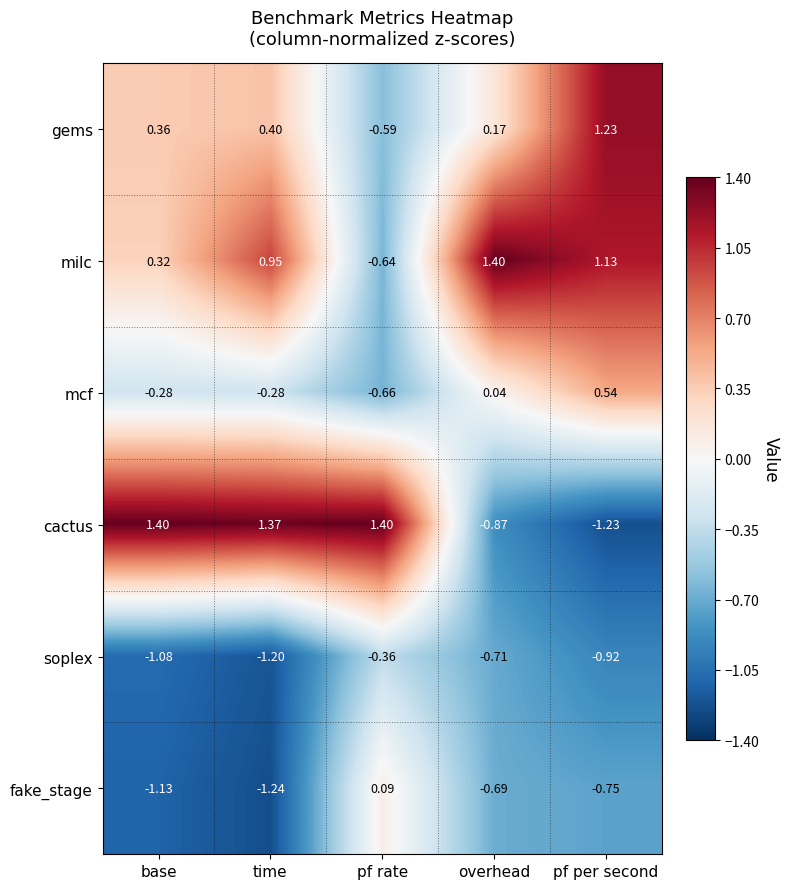

Which series changed the most between time and pf per second?

cactus